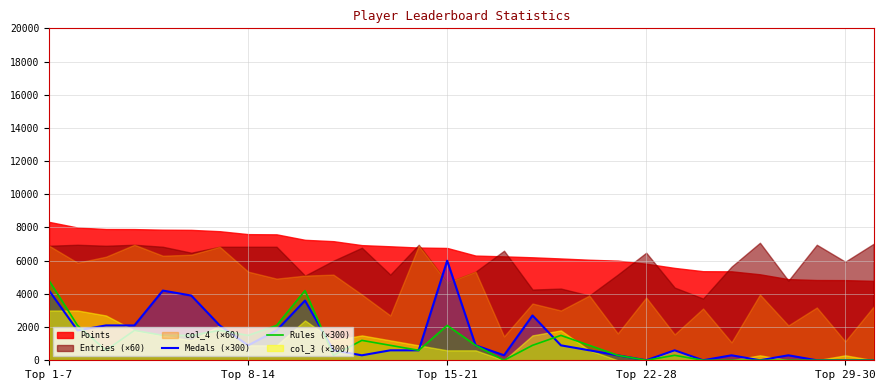

The value of Medals (×300) at Top 1-7 is 5685. True or false?

False